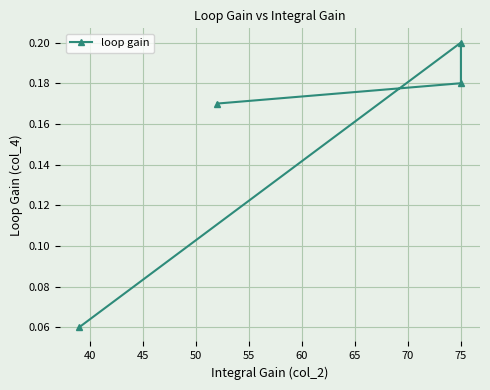

What is the maximum value shown in the chart?

0.2